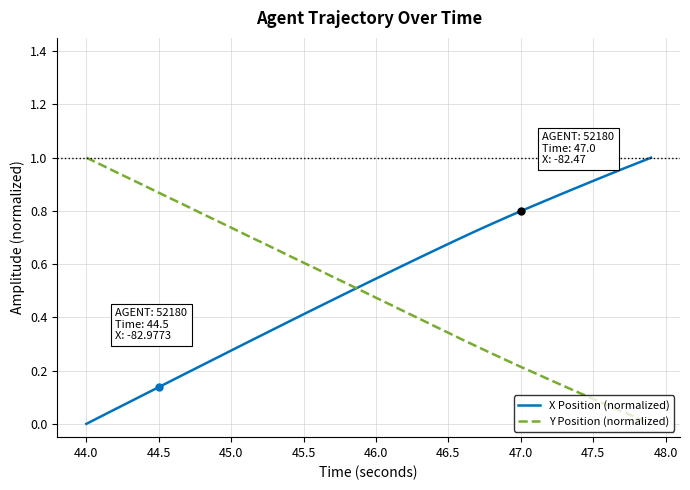

After their last crossing, which series has the higher values: X Position (normalized) or Y Position (normalized)?

X Position (normalized)